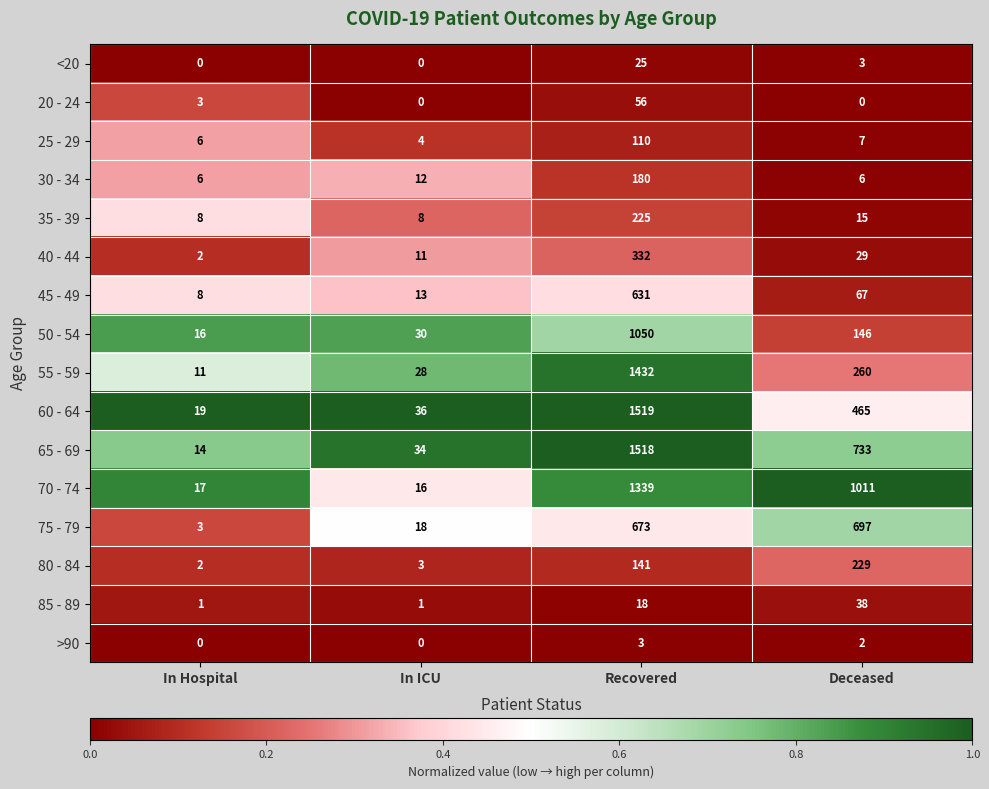

What is the difference between the highest and lowest values at Deceased?

1011